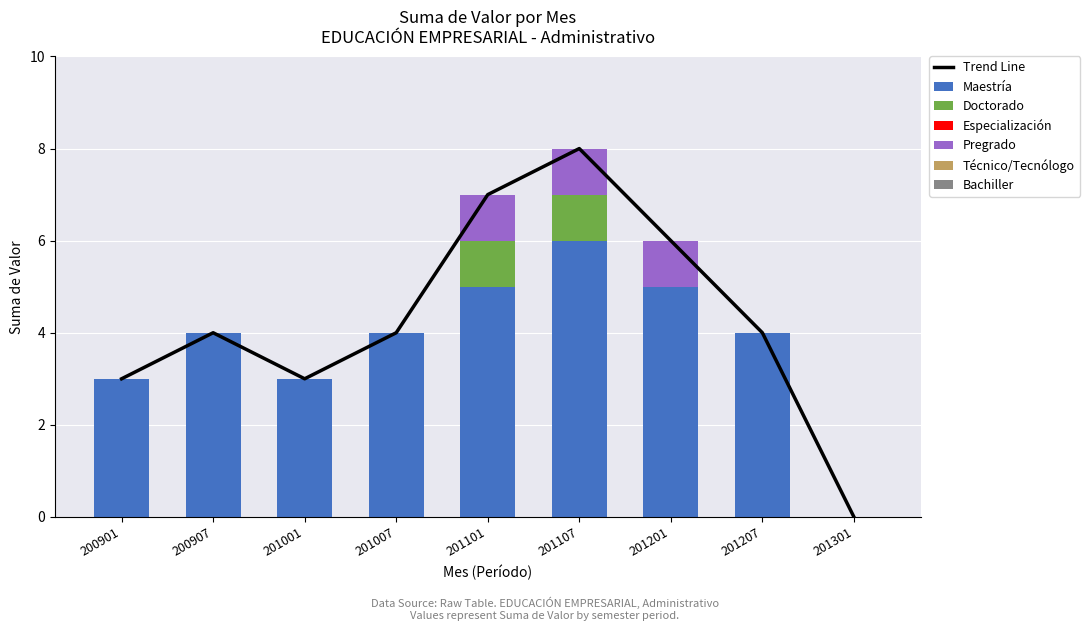

The value of Pregrado at 201207 is 0. True or false?

True